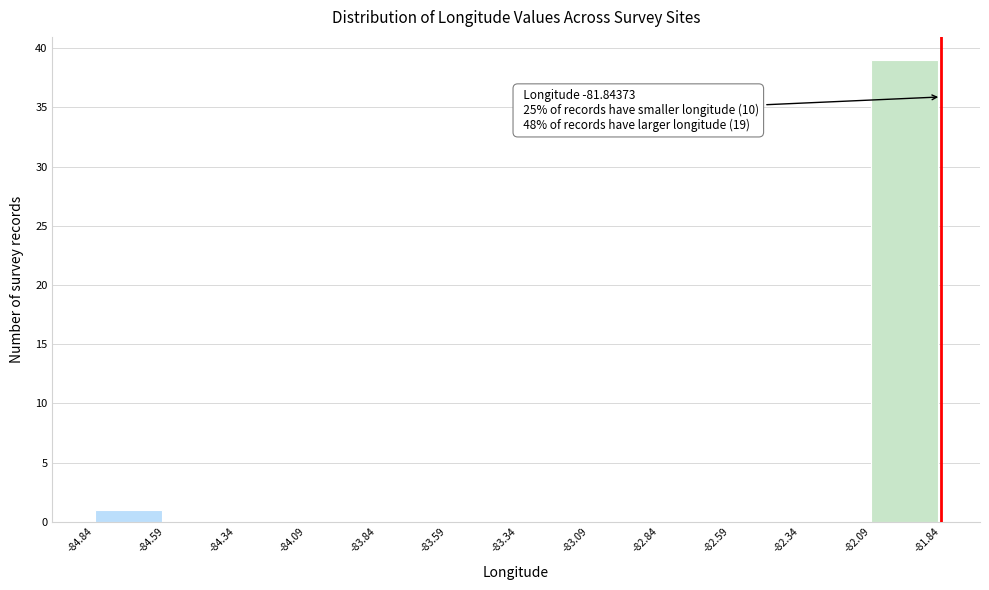

Over which range of the x-axis is the bar tallest?

-82.09 to -81.84